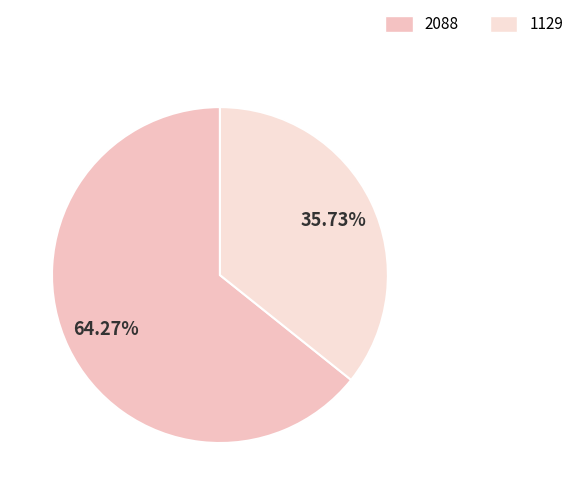

Does any single category account for the majority?

Yes